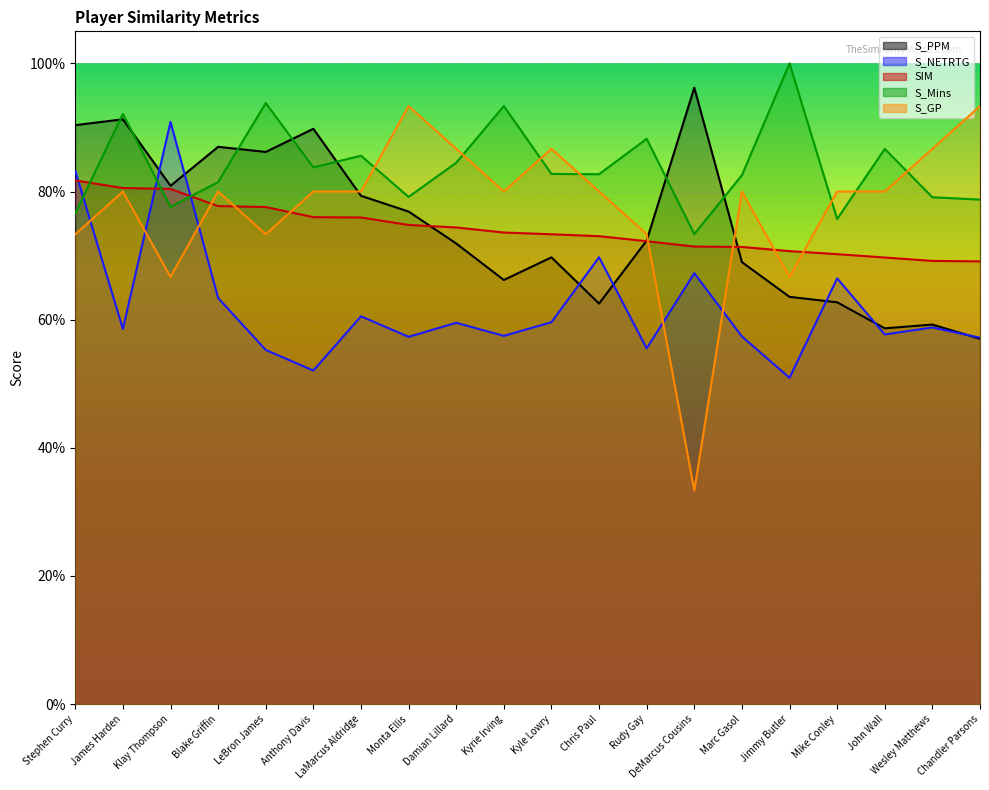

True or false: S_GP has a value of 0.7 at Klay Thompson.

True